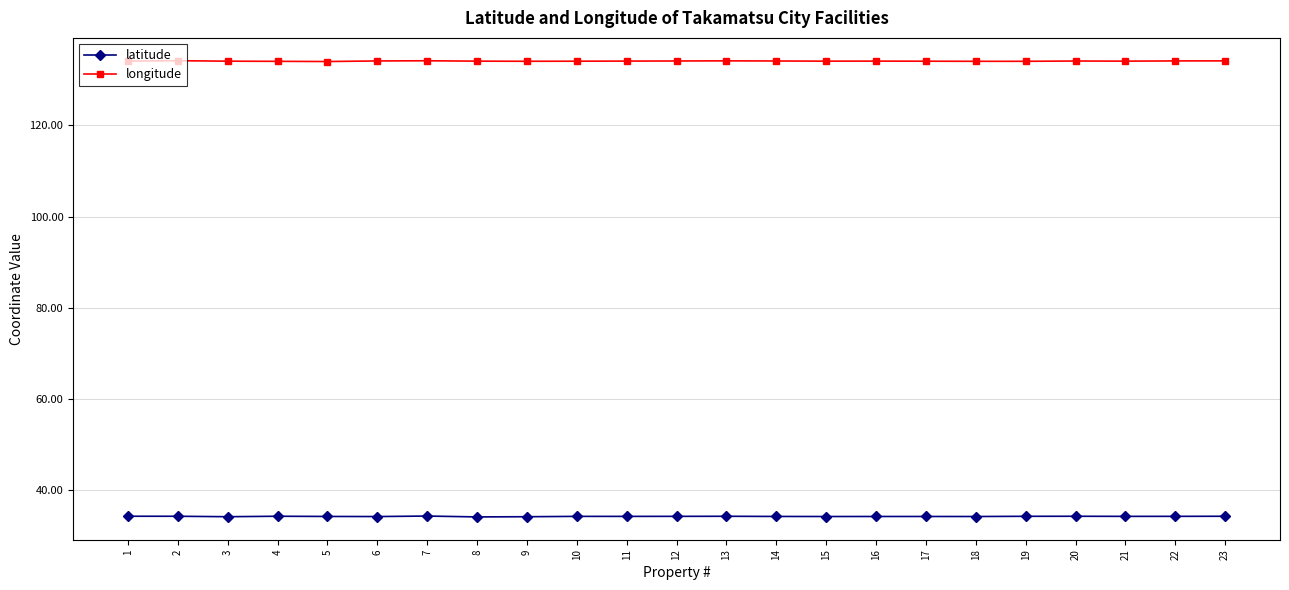

List the series in order of their overall mean, highest first.

longitude, latitude